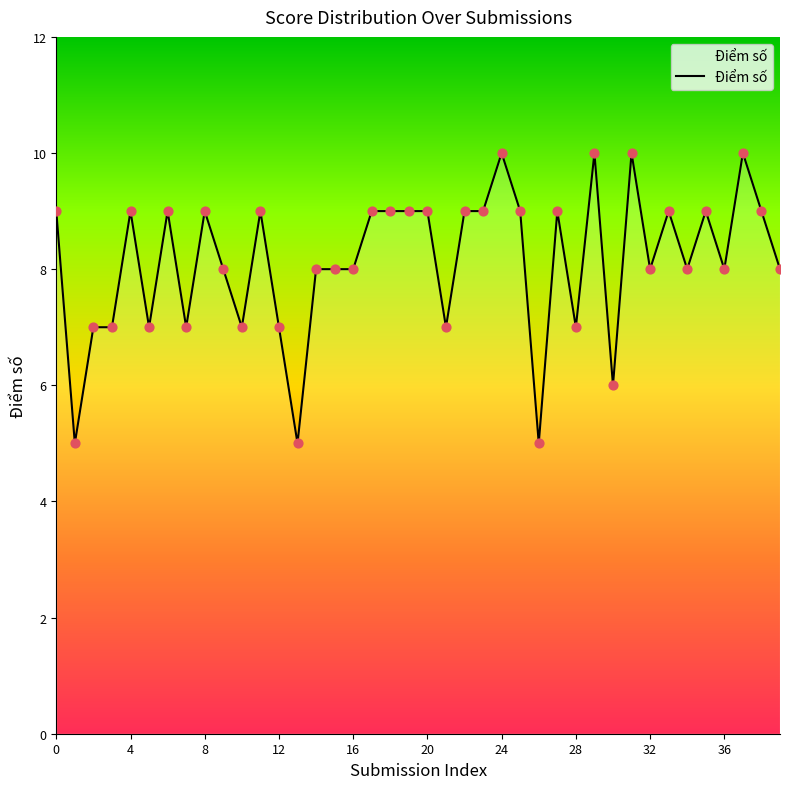

What is the maximum value shown in the chart?

10